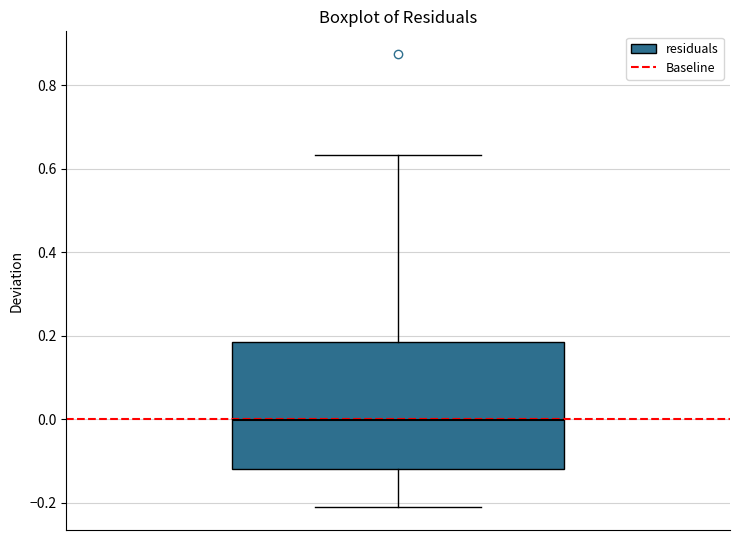

Transcribe this box plot: give where the median line is, the range the box spans, and where the two whiskers end, as read against the y-axis. The values are not printed on the chart, so give them approximately, as read against the axis.

median 0.00, box -0.12 to 0.18, whiskers -0.22 to 0.64